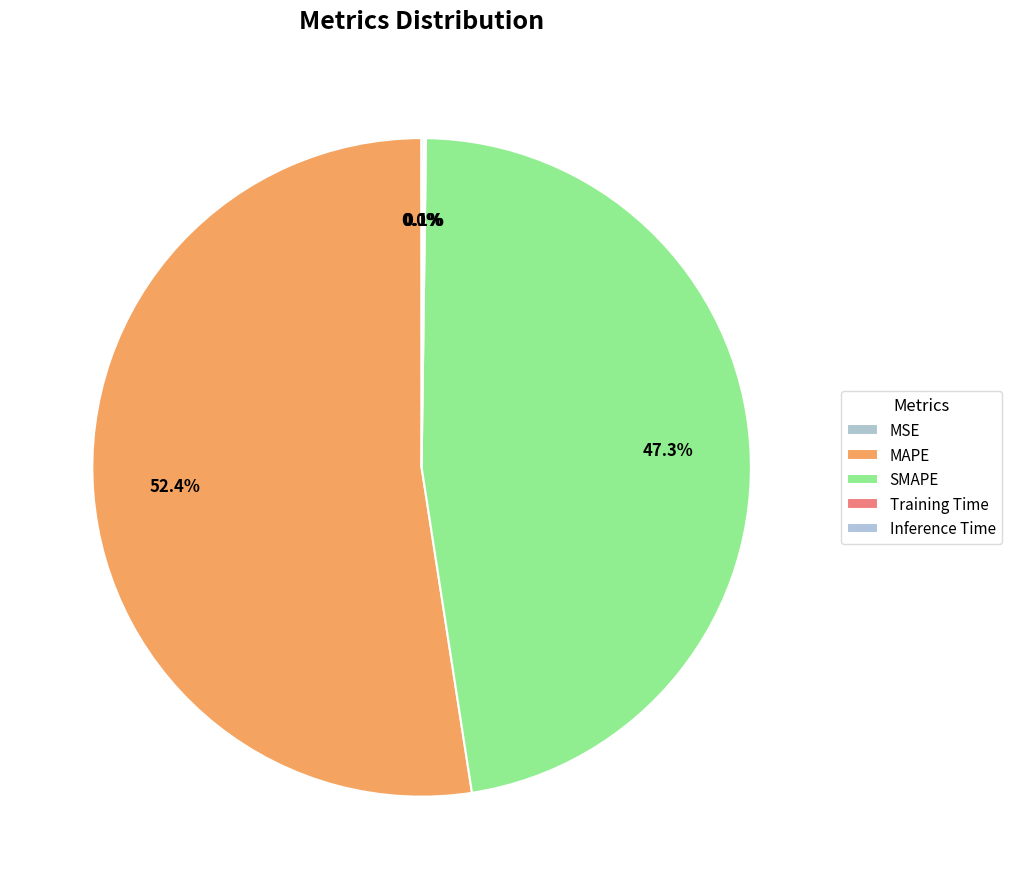

Between SMAPE and MAPE, which is larger?

MAPE